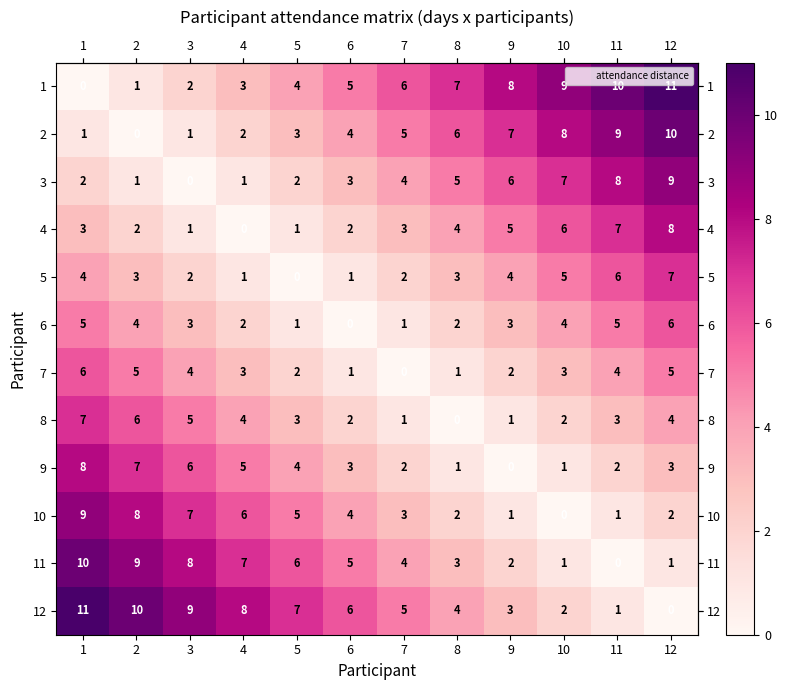

Is it true that 1 equals 3 at 11?

False